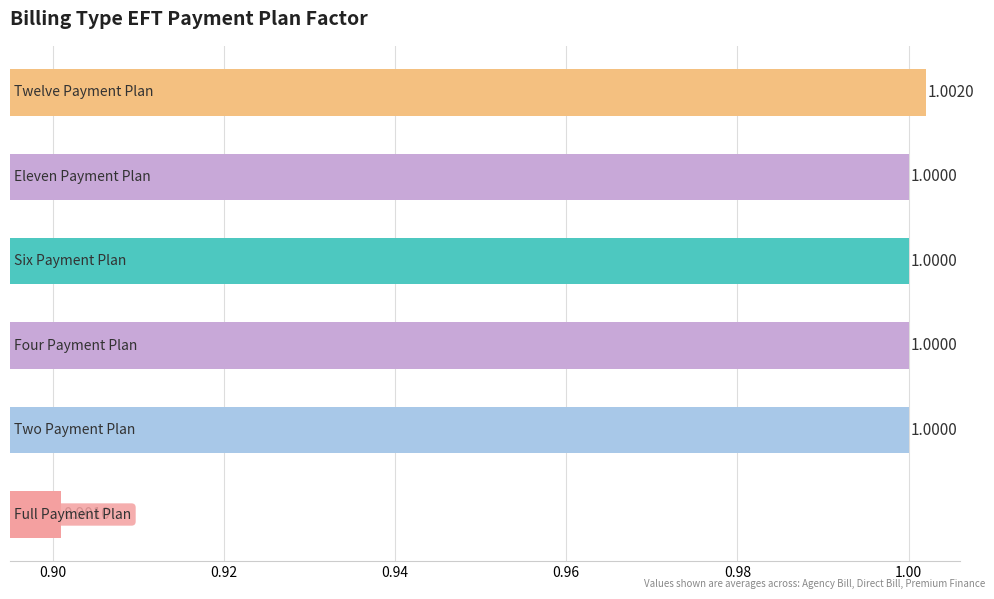

What is the average value?

1.0